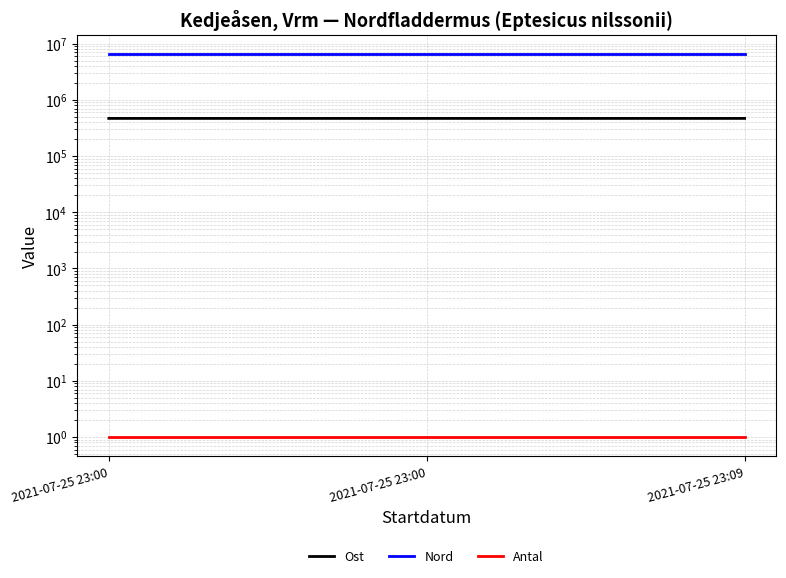

What is the spread (max minus min) of values at 2021-07-25 23:00?

6597086.3